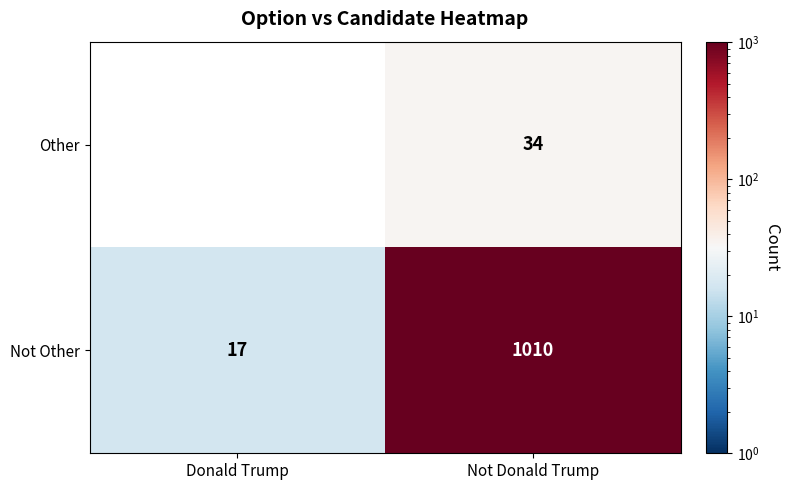

At which category is the sum across all series the highest?

Not Donald Trump